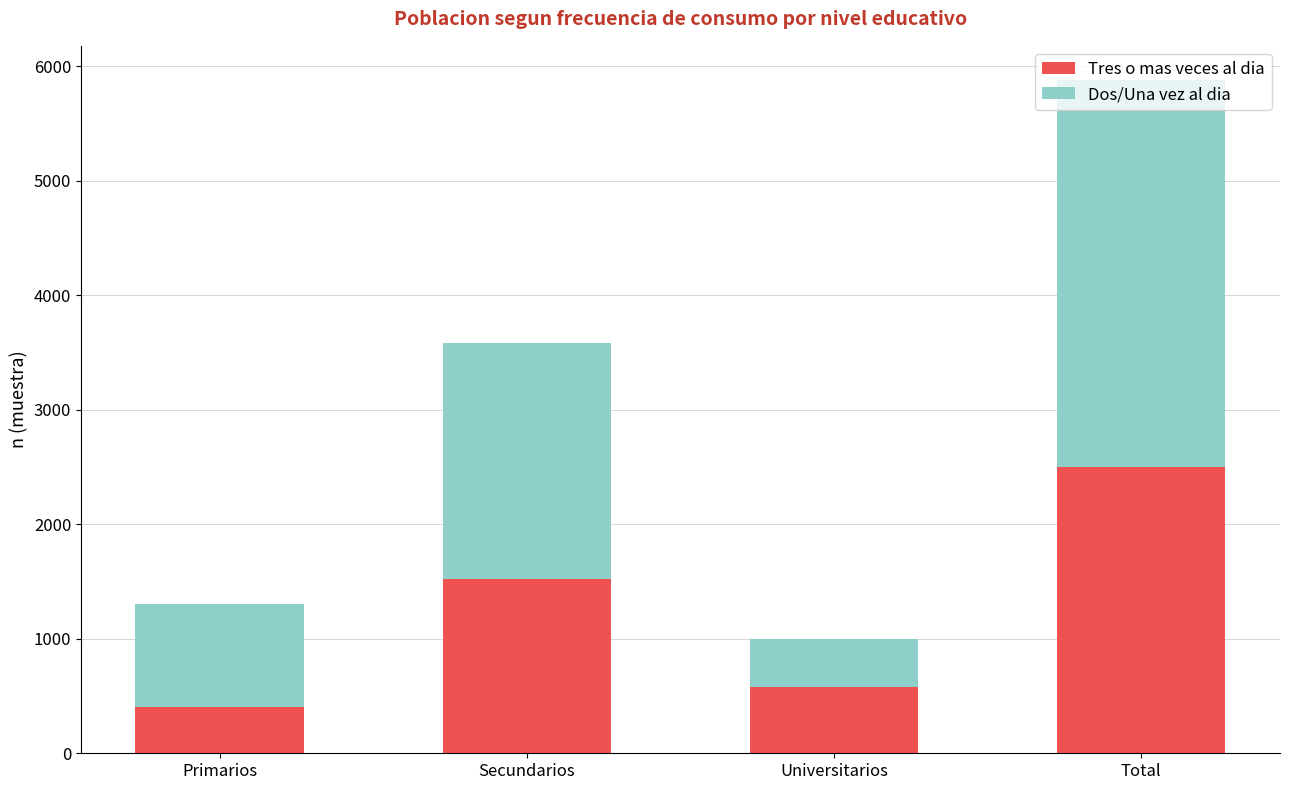

What is the sum of all Tres o mas veces al dia values?

5006